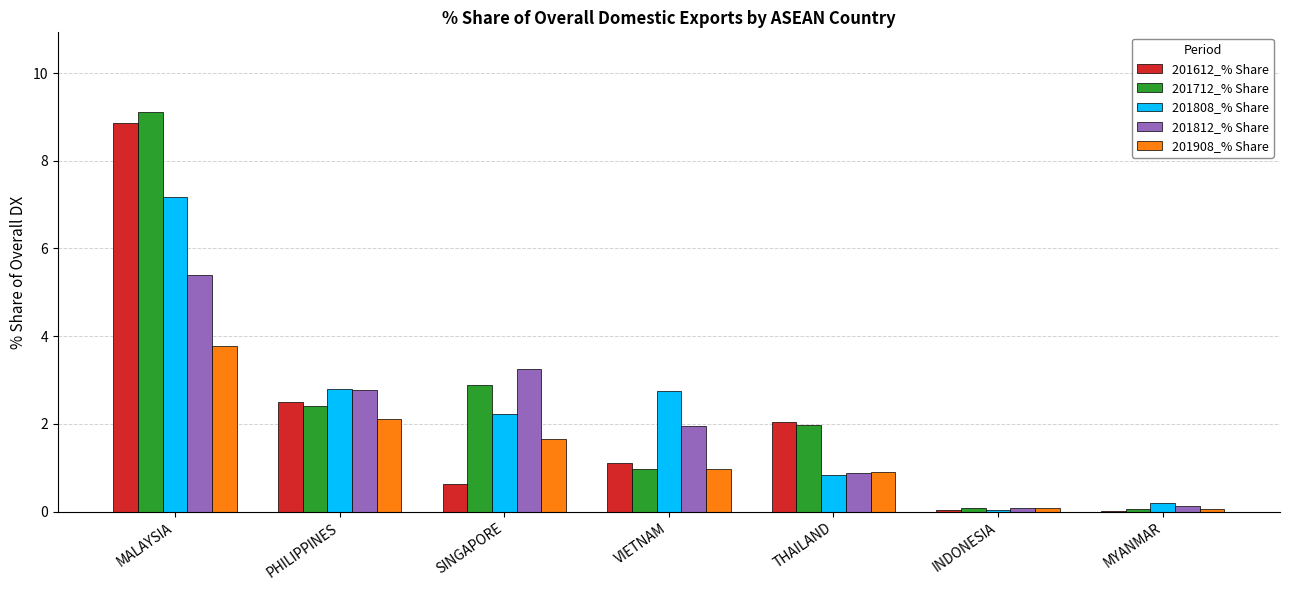

At which category is the sum across all series the highest?

MALAYSIA